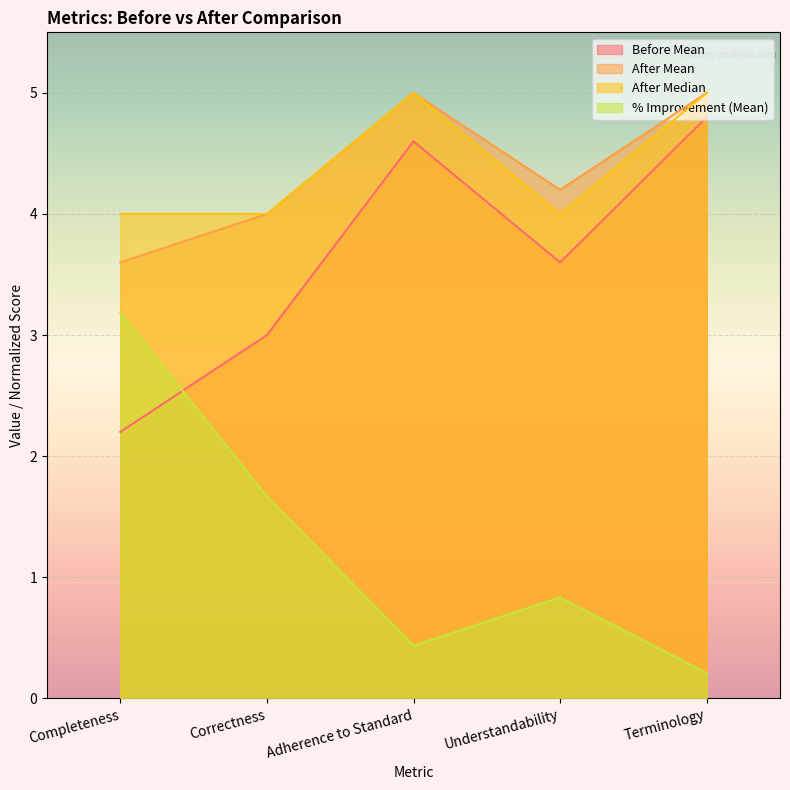

Which series has the largest range (max minus min)?

% Improvement (Mean)